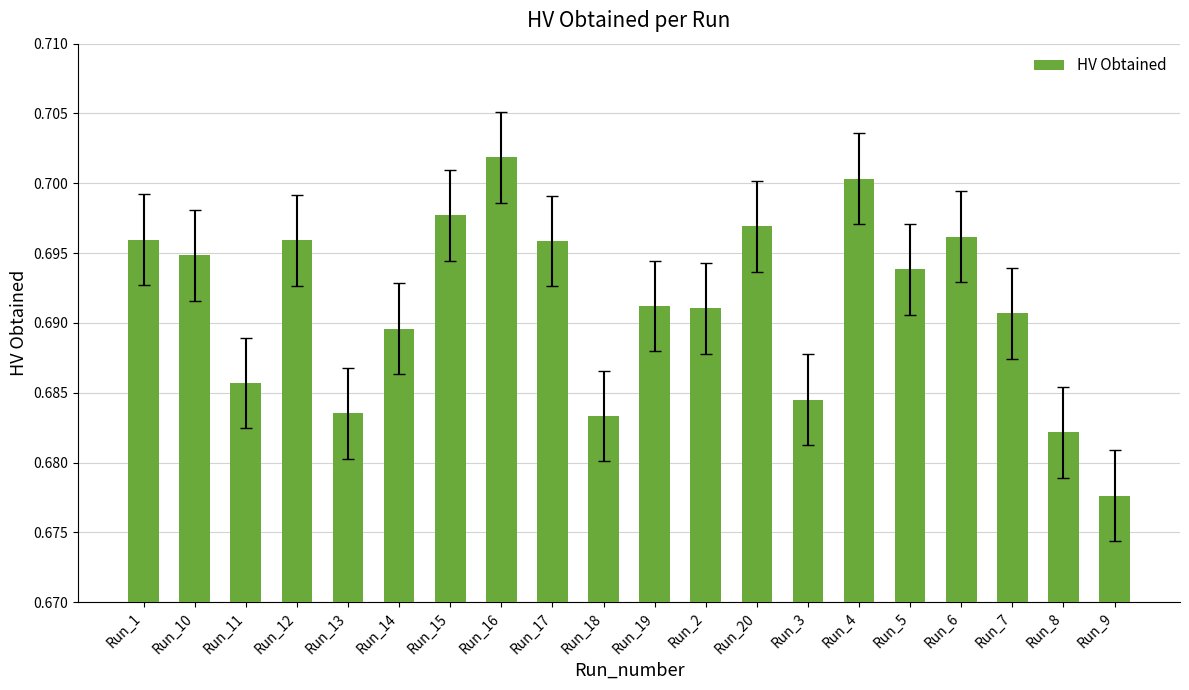

Count the values in the range 0 to 1.

20